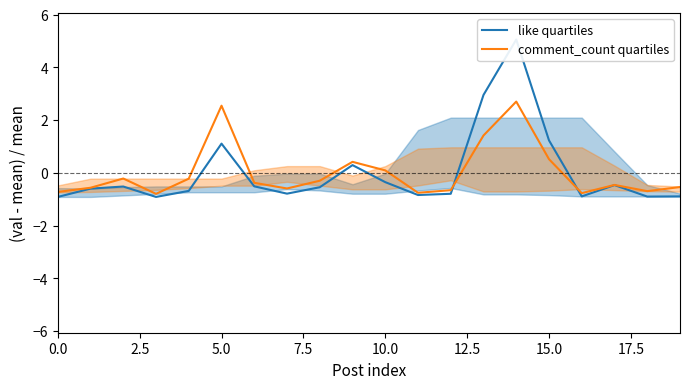

How many values in like quartiles are above zero?

5